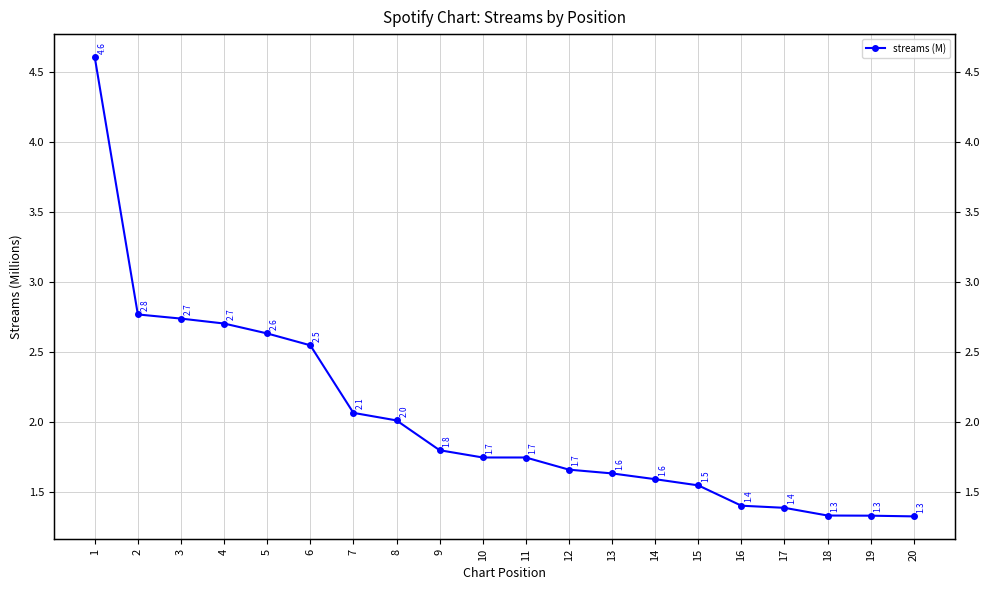

What is the minimum value shown in the chart?

1.3